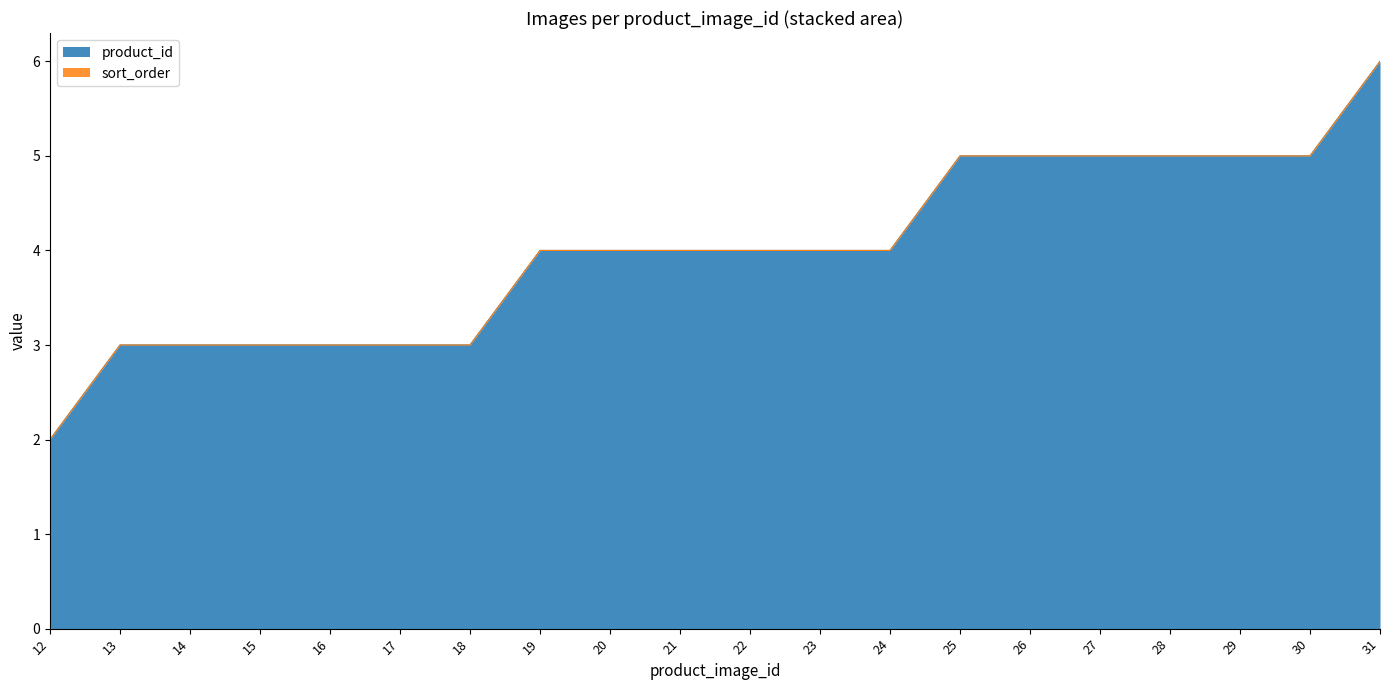

True or false: the data shows 6 at 23.

False